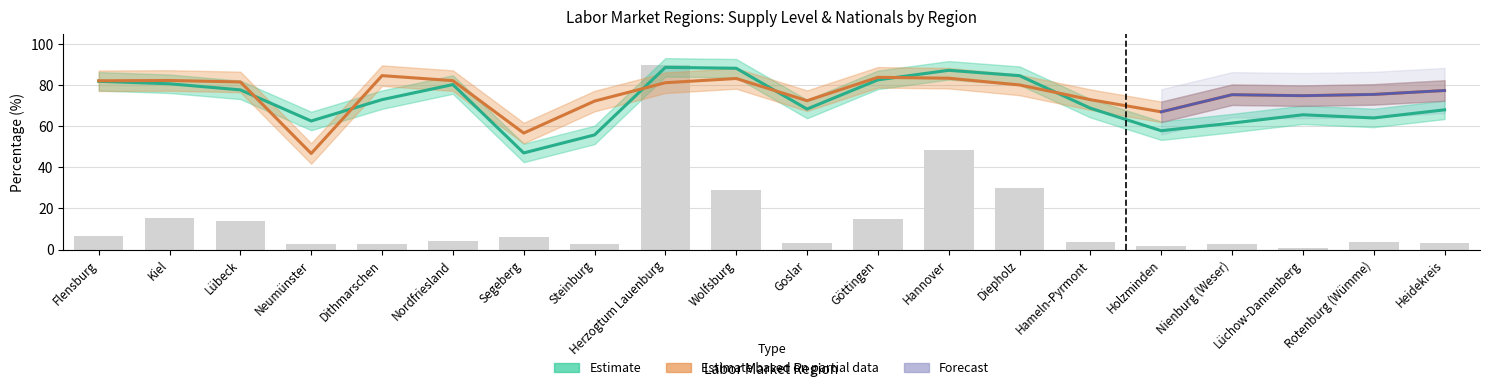

True or false: Supply level (Estimate) has a value of 20.2 at Nienburg (Weser).

False